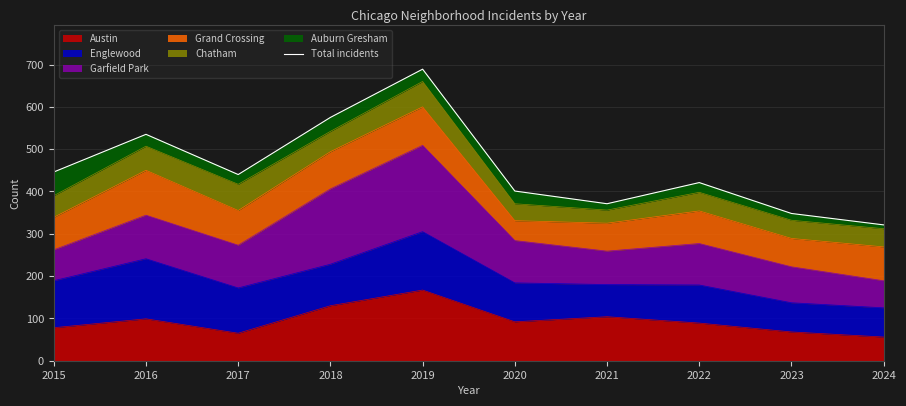

True or false: the data shows 575 at 2018.

True